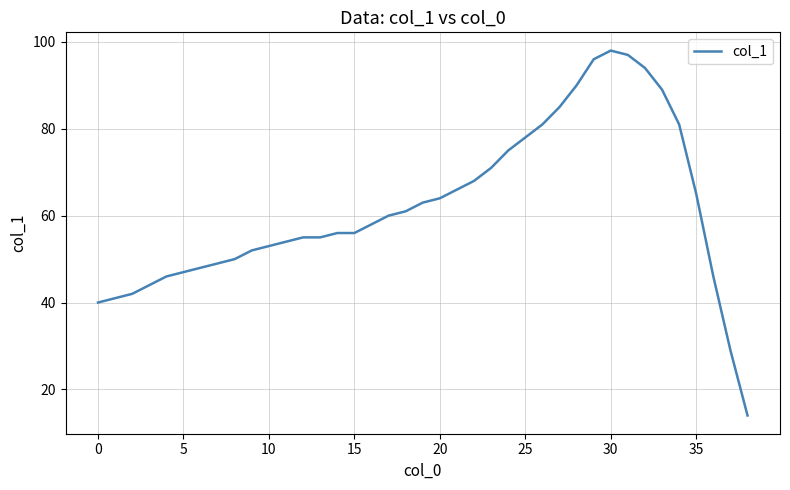

What is the smallest value displayed?

14